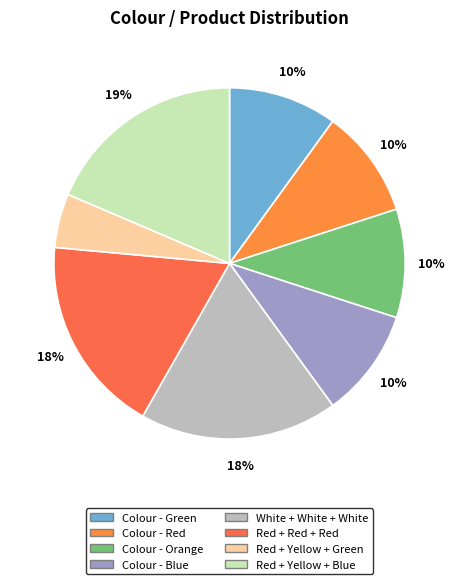

To the nearest percent, what is the combined percentage of Red + Yellow + Blue and Red + Yellow + Green?

24%